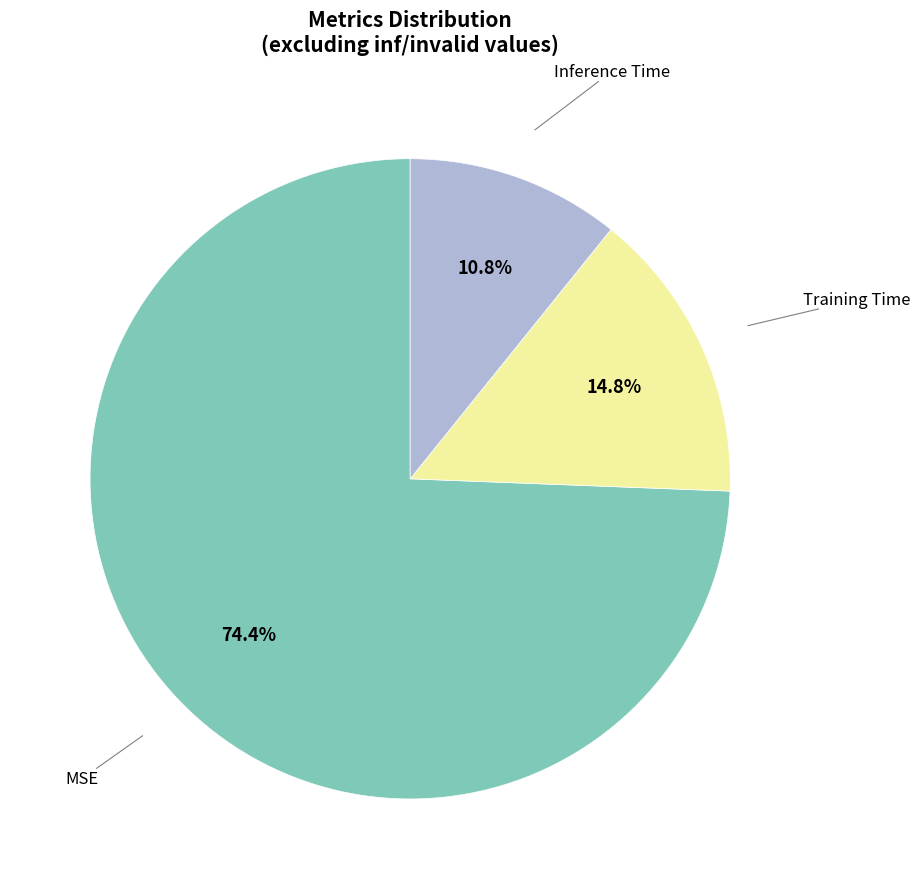

What percentage is the Inference Time slice, to the nearest percent?

11%